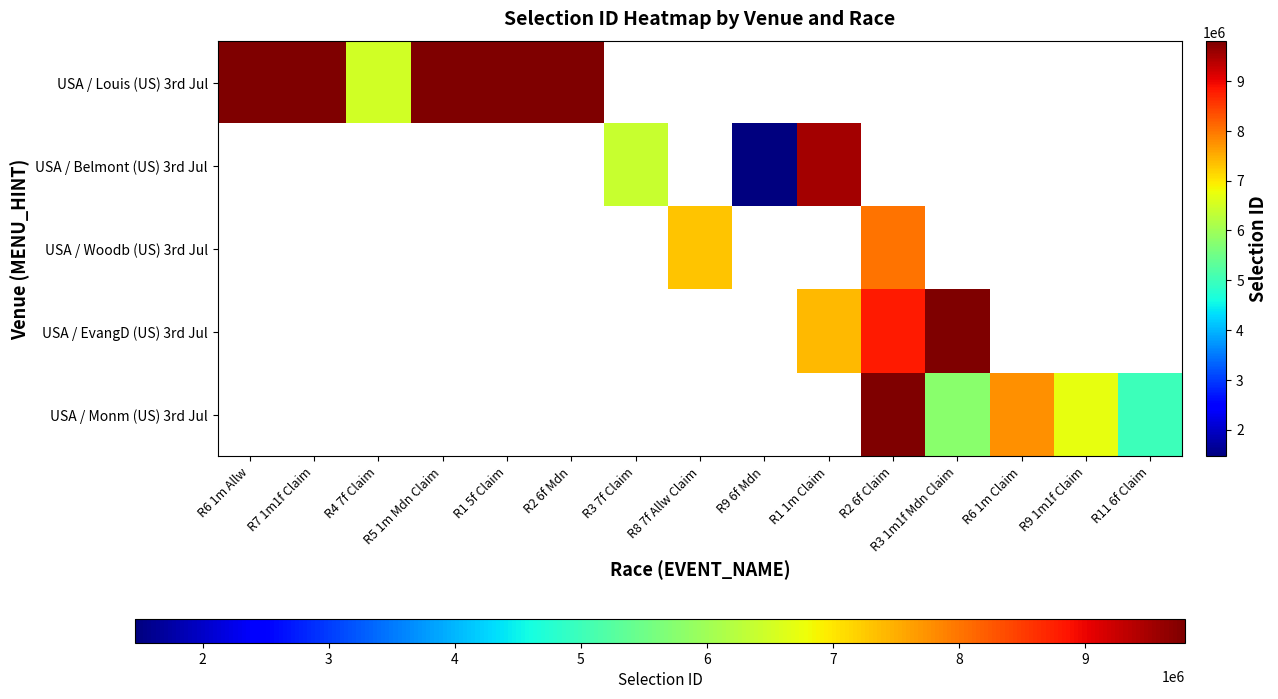

The USA / Louis (US) 3rd Jul series shows 2568483.0 at R6 1m Allw. True or false?

False